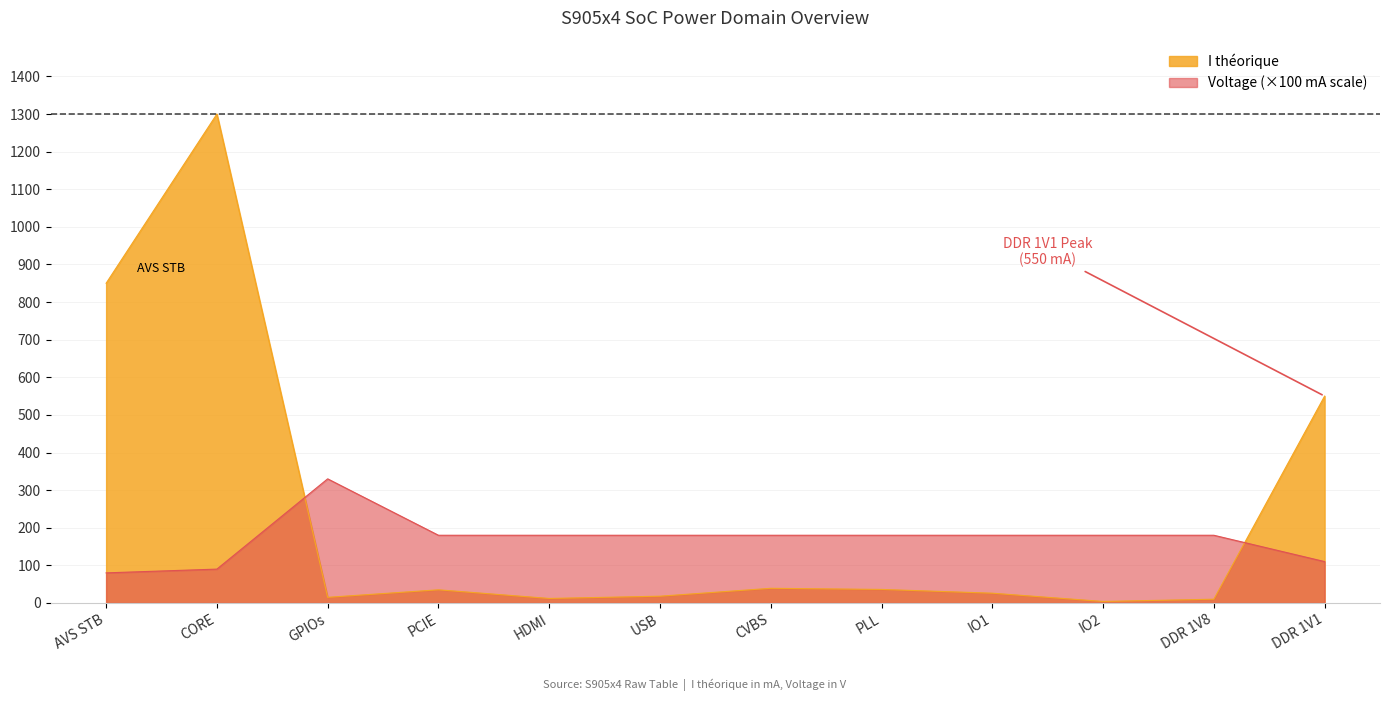

What is the difference between the maximum and second lowest values in the I théorique series?

1290.0